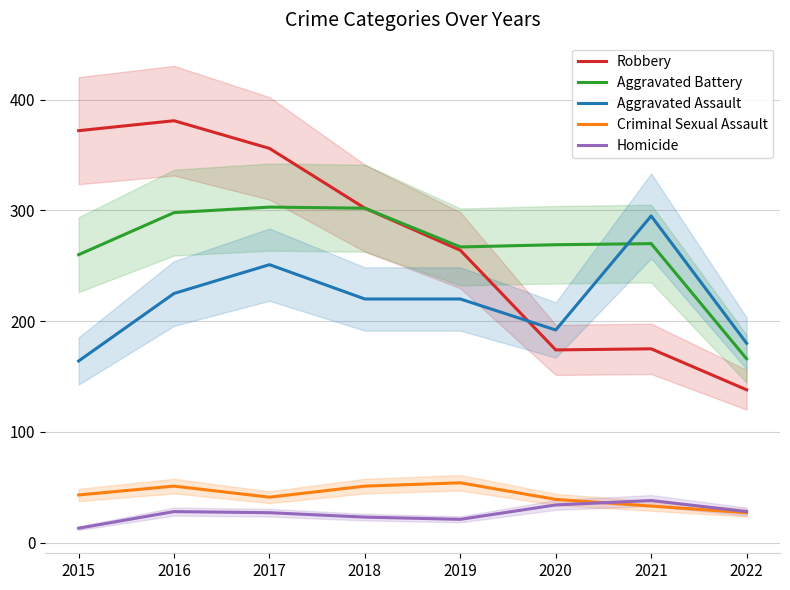

How many values in the Robbery series are below 302?

4